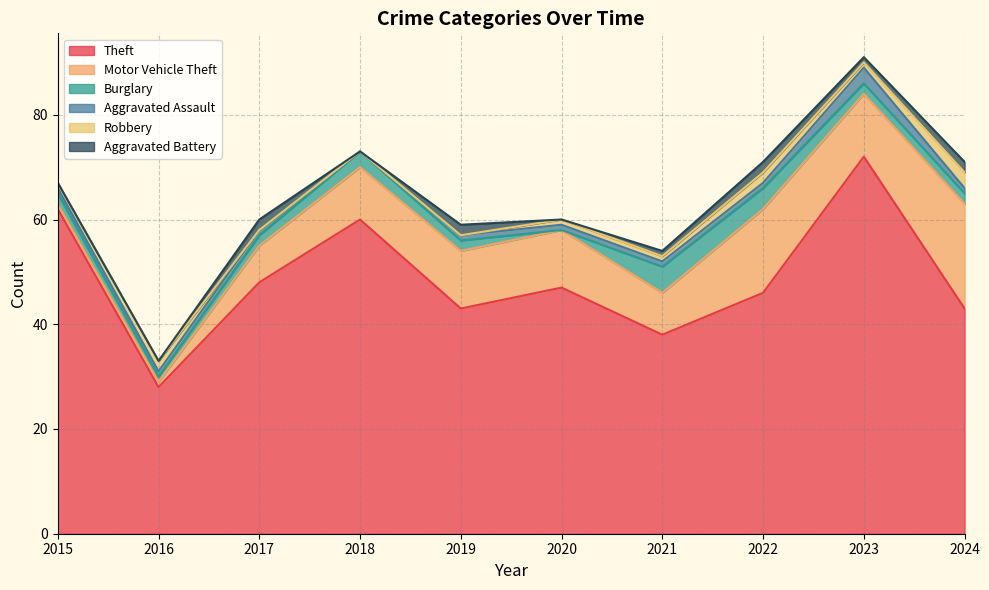

Reading right to left, what are all the values shown in this chart?

Theft: 2024=43	2023=72	2022=46	2021=38	2020=47	2019=43	2018=60	2017=48	2016=28	2015=62
Motor Vehicle Theft: 2024=20	2023=12	2022=16	2021=8	2020=11	2019=11	2018=10	2017=7	2016=1	2015=1
Burglary: 2024=2	2023=2	2022=4	2021=5	2020=0	2019=2	2018=3	2017=2	2016=1	2015=2
Aggravated Assault: 2024=1	2023=3	2022=1	2021=1	2020=1	2019=1	2018=0	2017=1	2016=1	2015=1
Robbery: 2024=3	2023=1	2022=2	2021=1	2020=1	2019=0	2018=0	2017=0	2016=2	2015=1
Aggravated Battery: 2024=2	2023=1	2022=2	2021=1	2020=0	2019=2	2018=0	2017=2	2016=0	2015=0